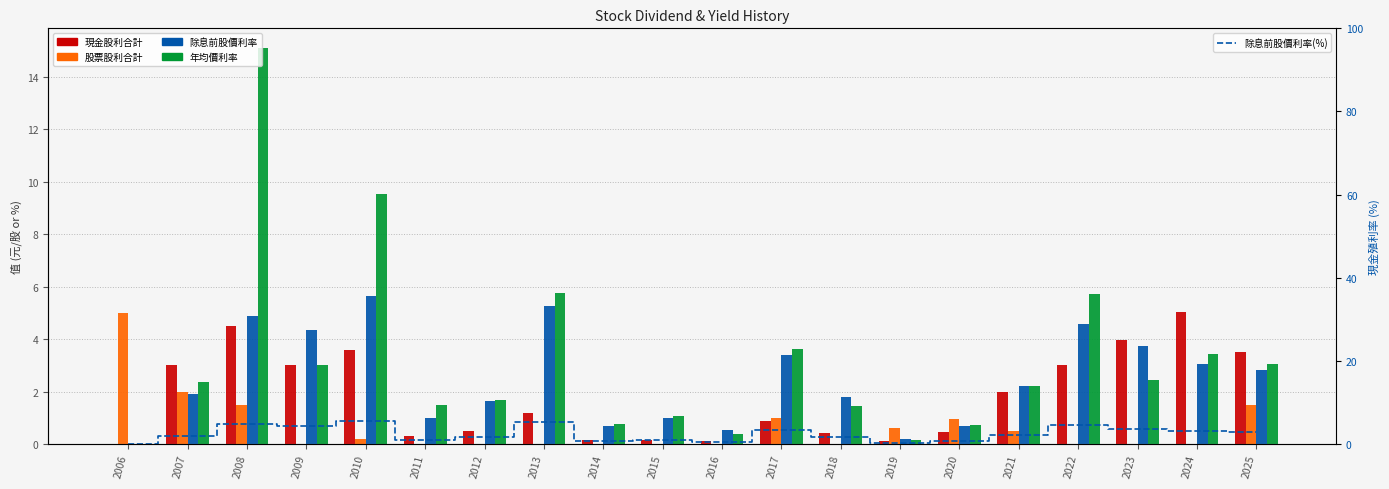

What are all the series names shown in the legend?

現金股利合計, 股票股利合計, 除息前股價利率, 年均價利率, 除息前股價利率(%)